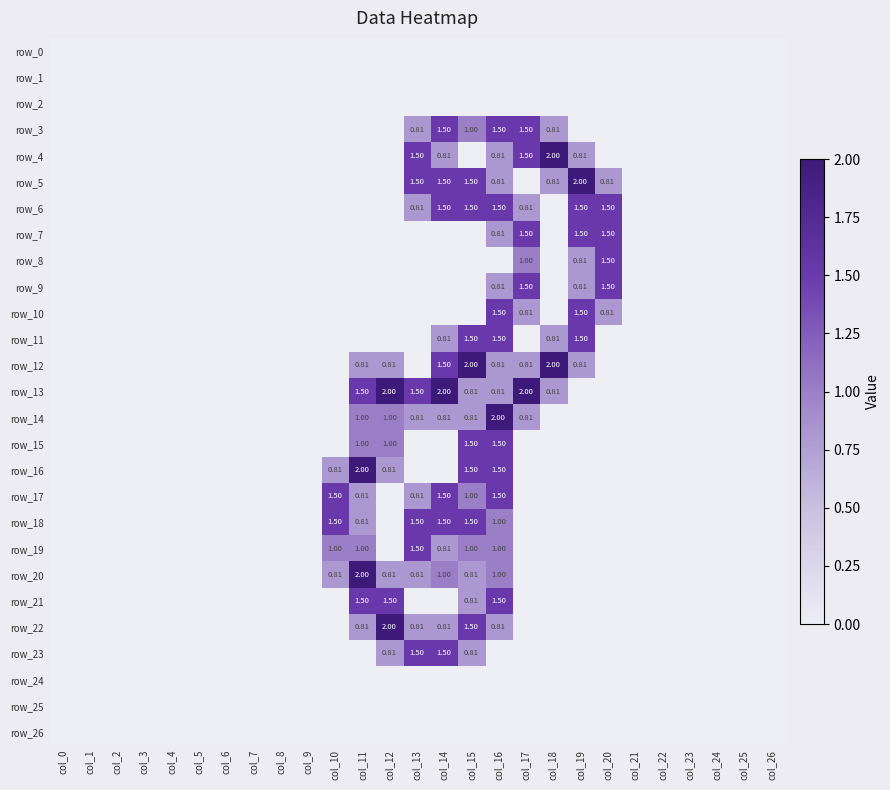

What is the maximum value shown in the chart?

2.0